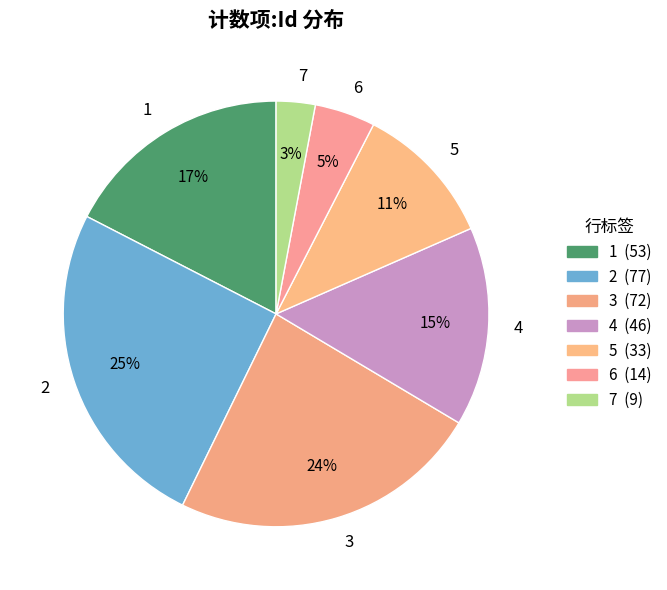

To the nearest percent, what is the combined percentage of 4 and 7?

18%